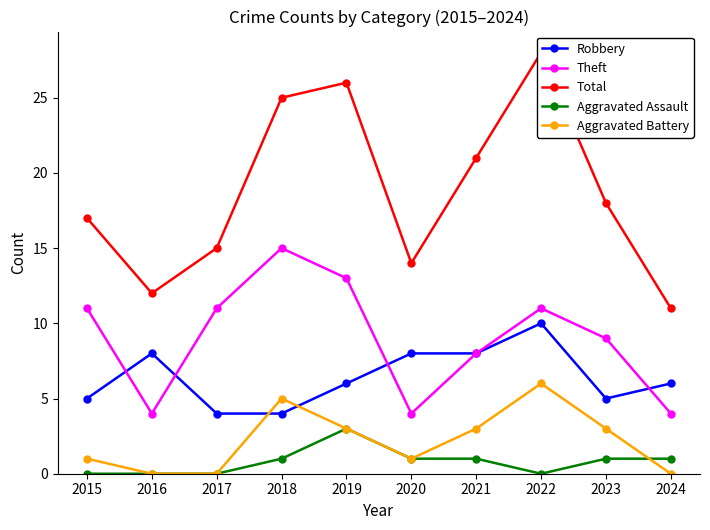

What value does the Total series have at 2015, to the nearest 10?

20